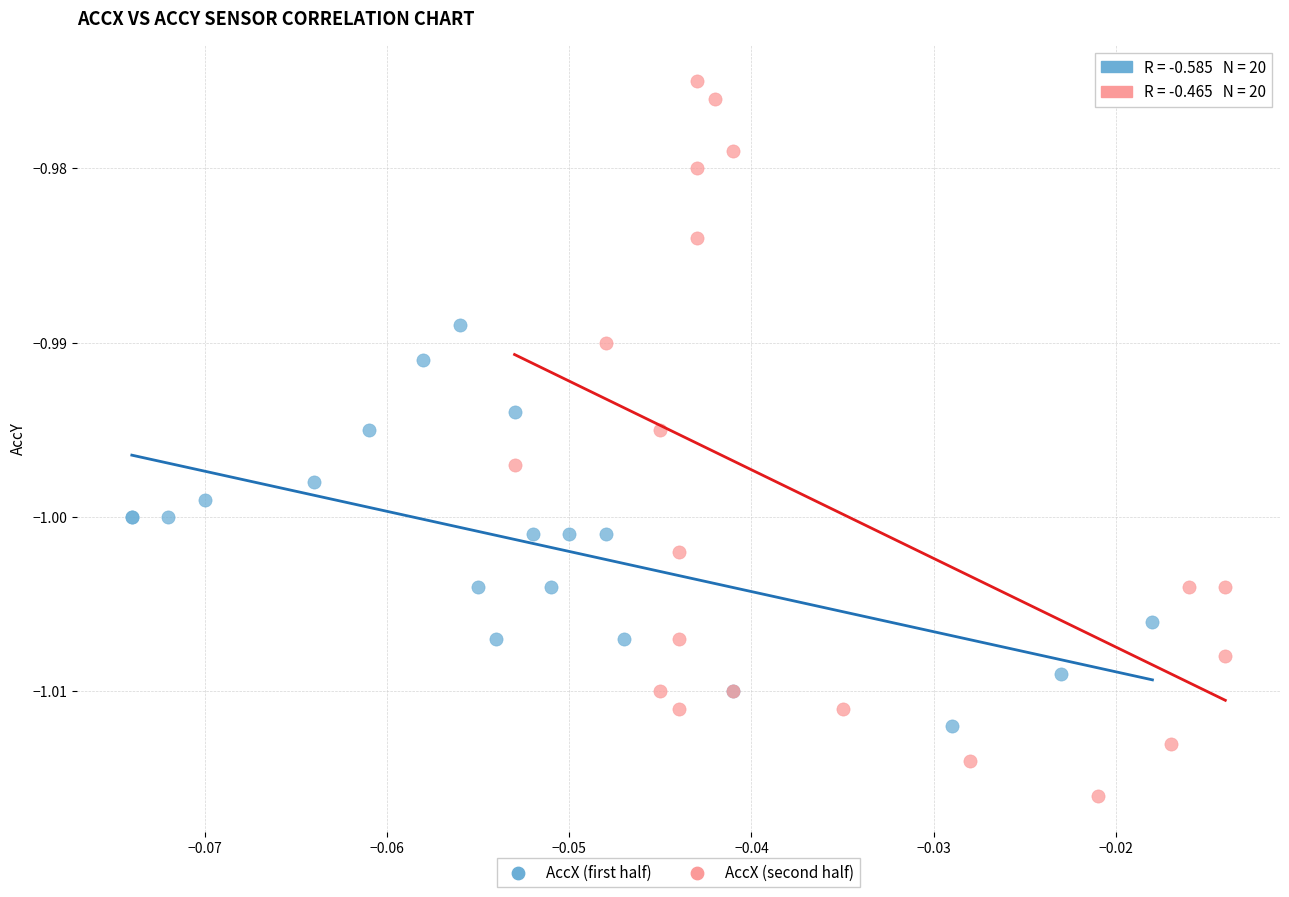

Which series reaches the maximum Y coordinate?

AccX (second half)